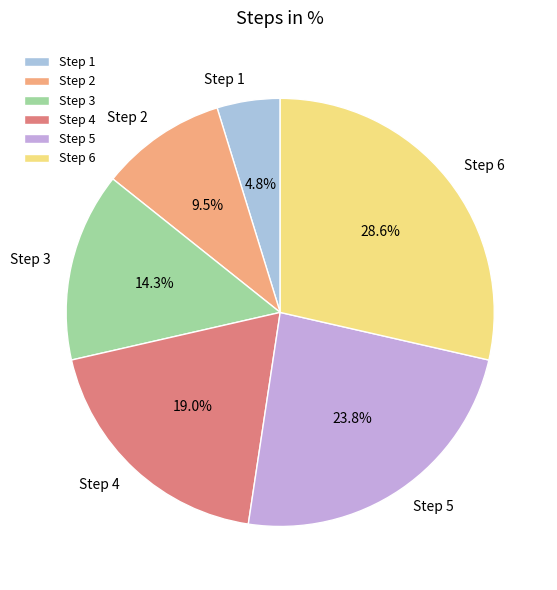

Rank the categories by value from highest to lowest.

Step 6, Step 5, Step 4, Step 3, Step 2, Step 1